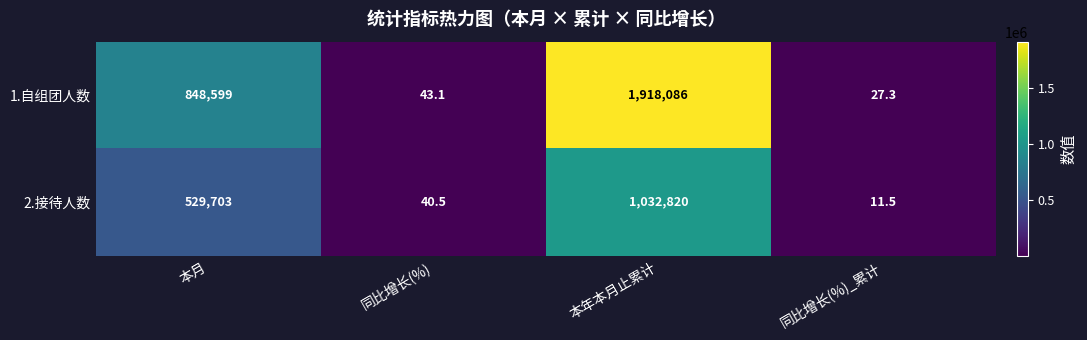

How many data points does each series have?

4